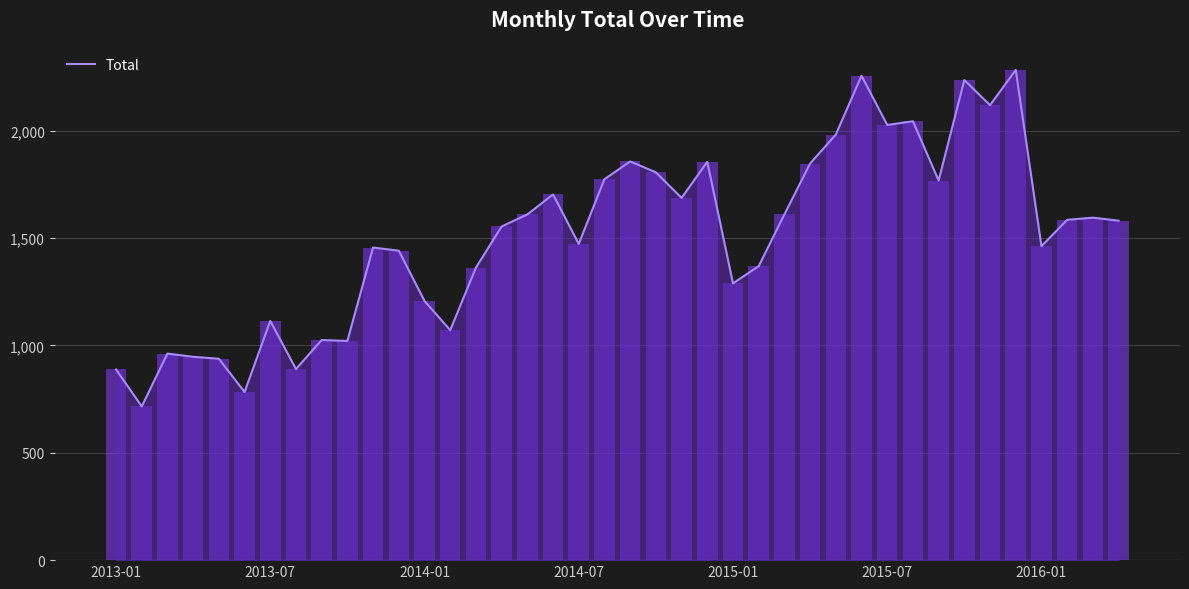

What position from the right is 31?

9